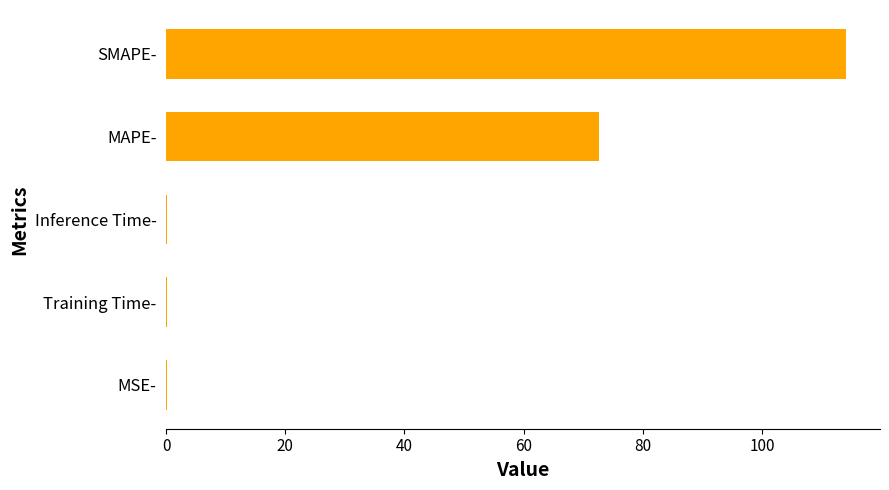

What value does the data have at MAPE-?

72.7